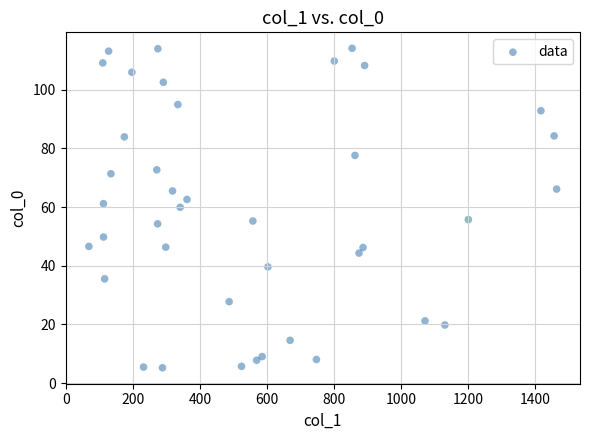

What is the range of X values (max minus min)?

1396.0